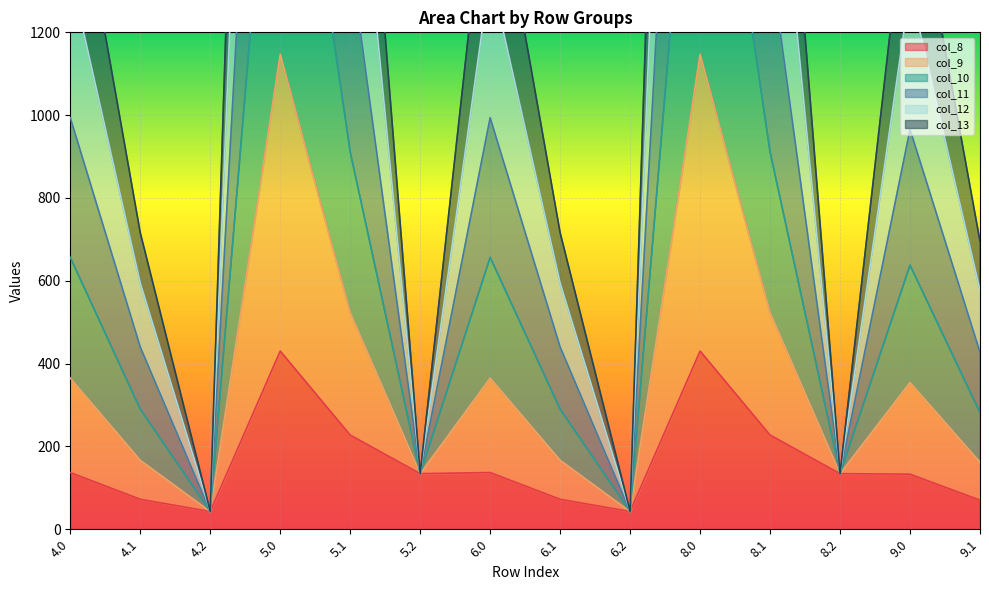

What is the smallest value displayed?

42.7